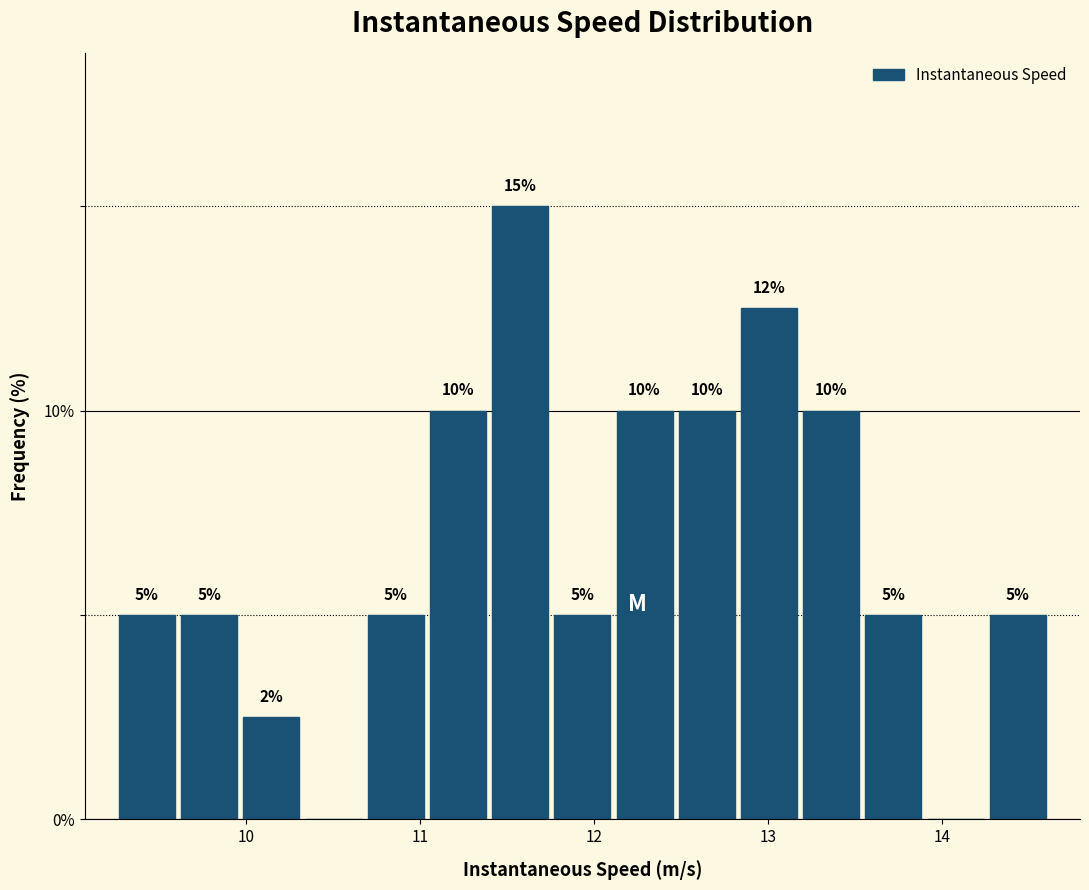

Read against the x-axis, roughly where is the centre of the tallest bar?

11.6